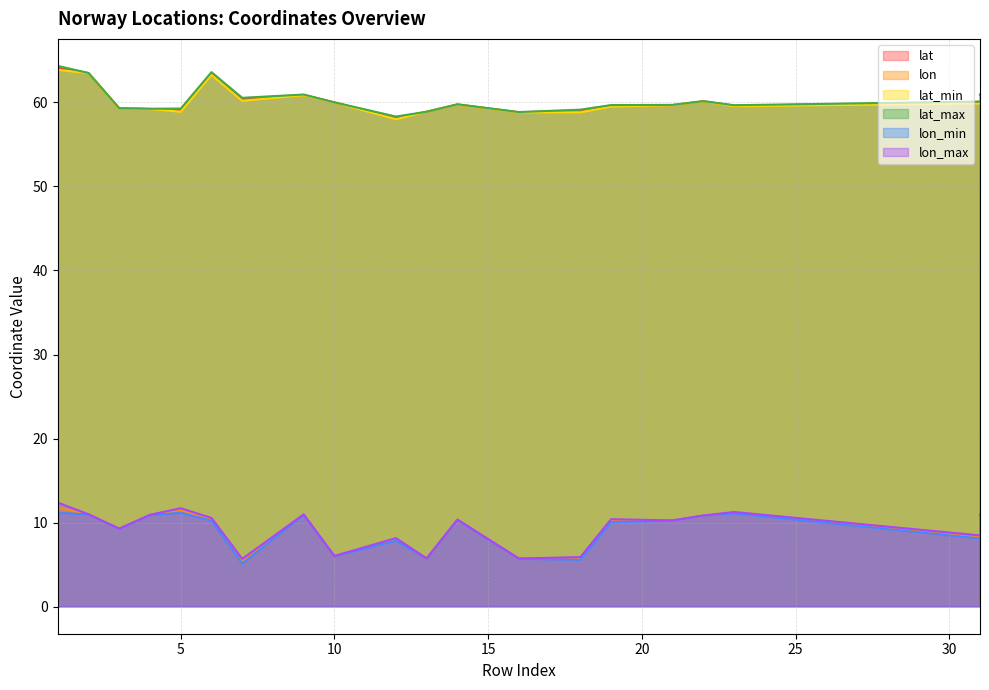

Is it true that lon_min equals 11.1 at 23?

True